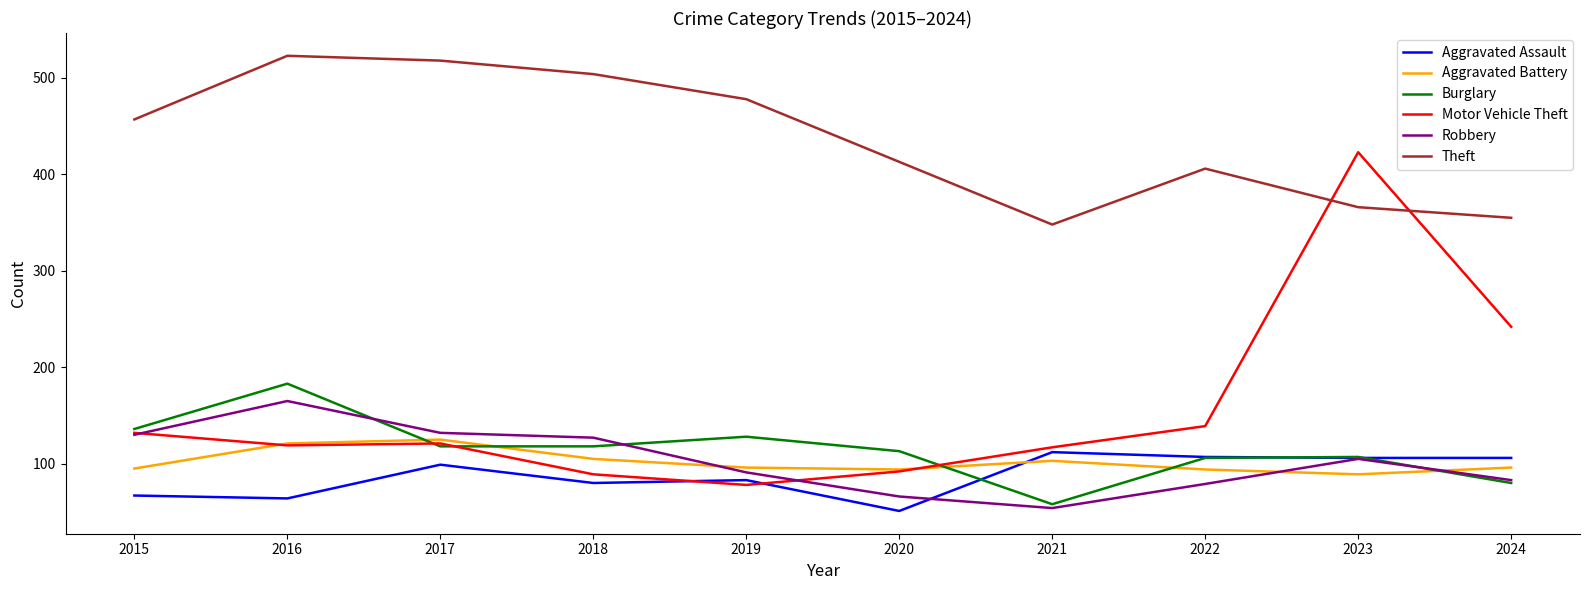

Which series changed the most between 2020 and 2022?

Aggravated Assault